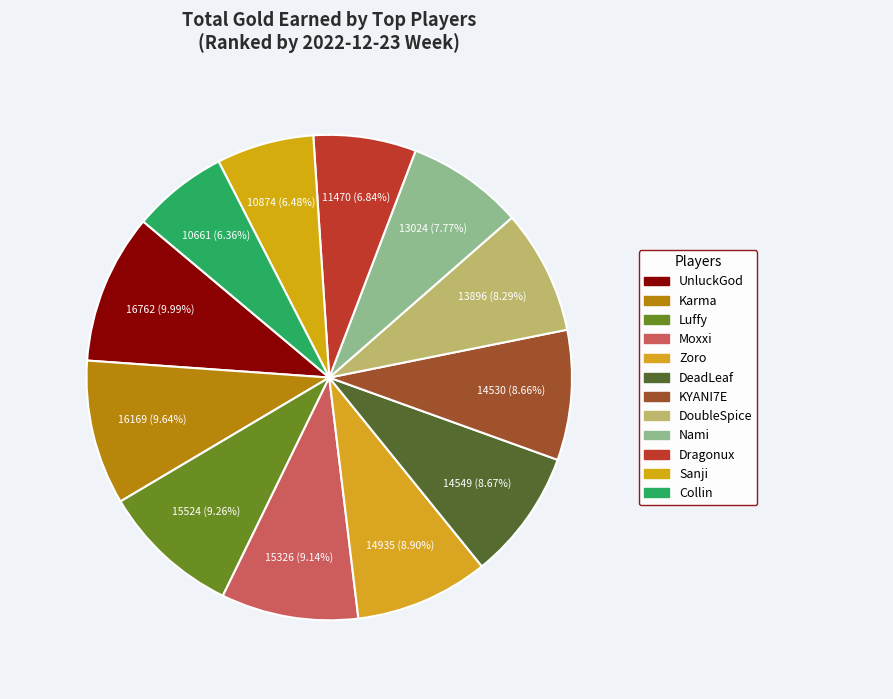

Between Collin and Moxxi, which is larger?

Moxxi